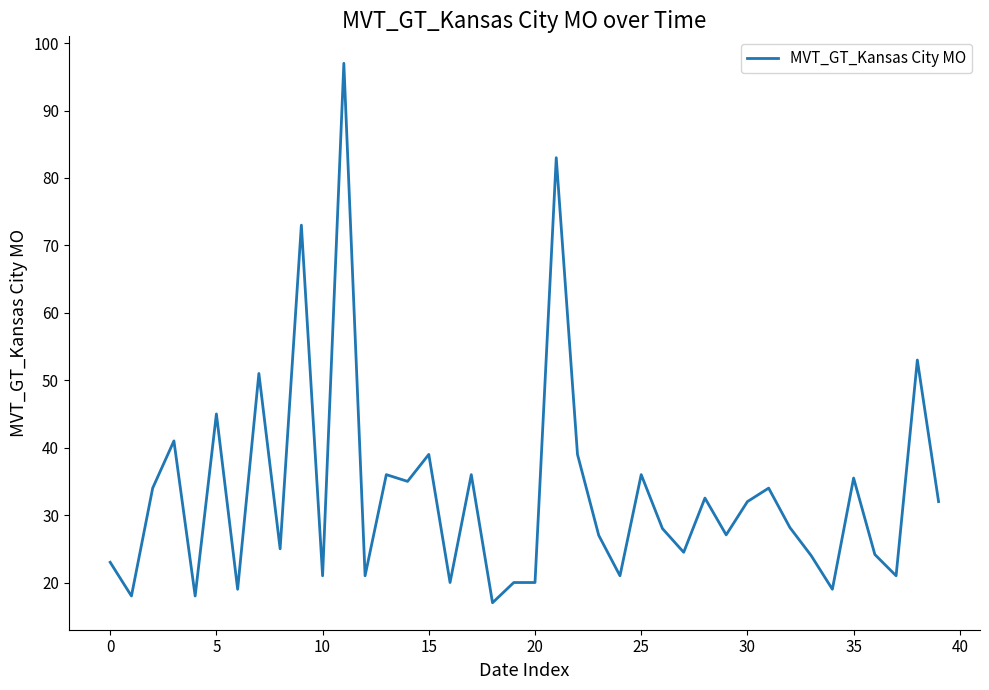

What is the greatest value displayed?

97.0